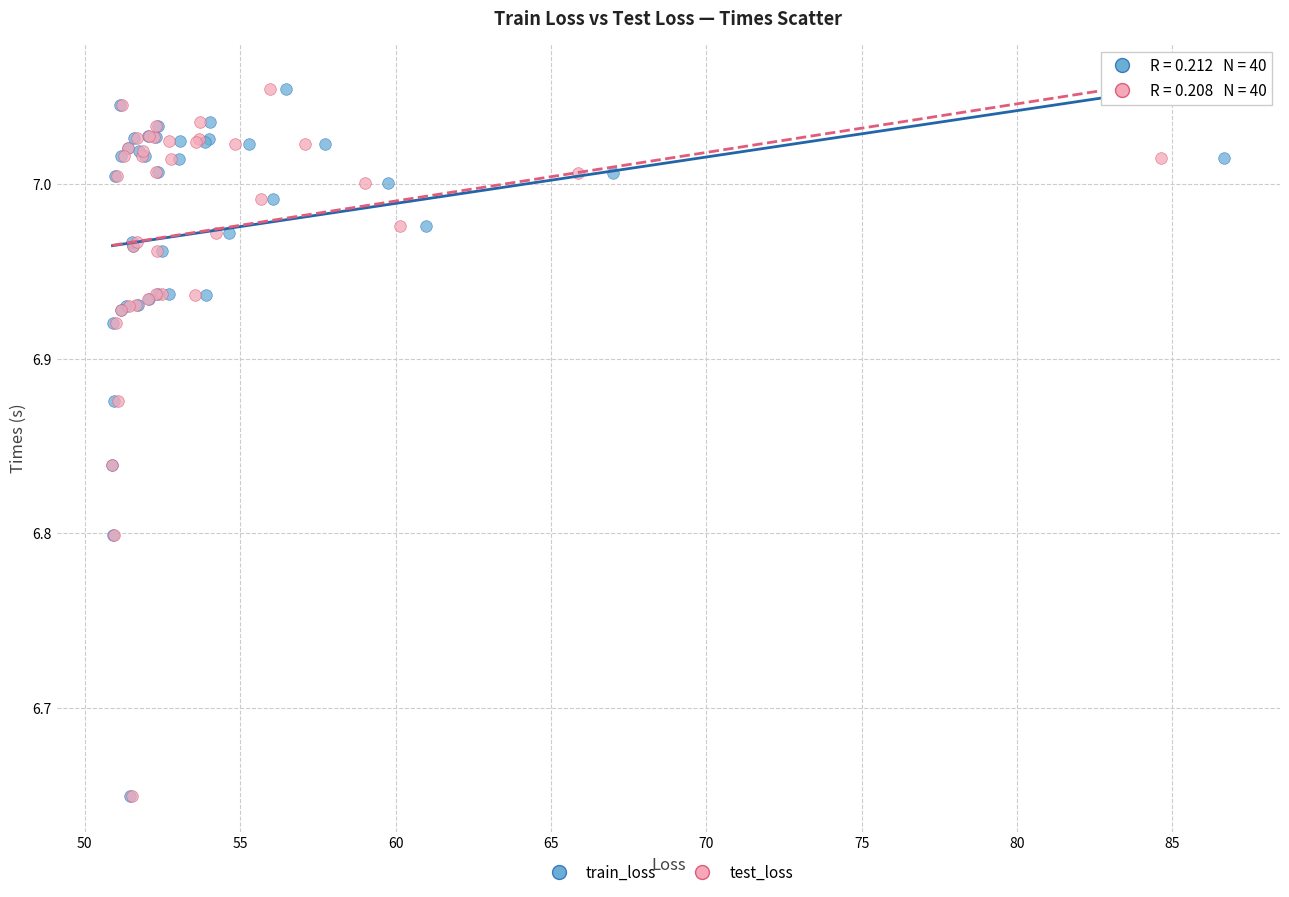

What are all the series names shown in the legend?

train_loss, test_loss